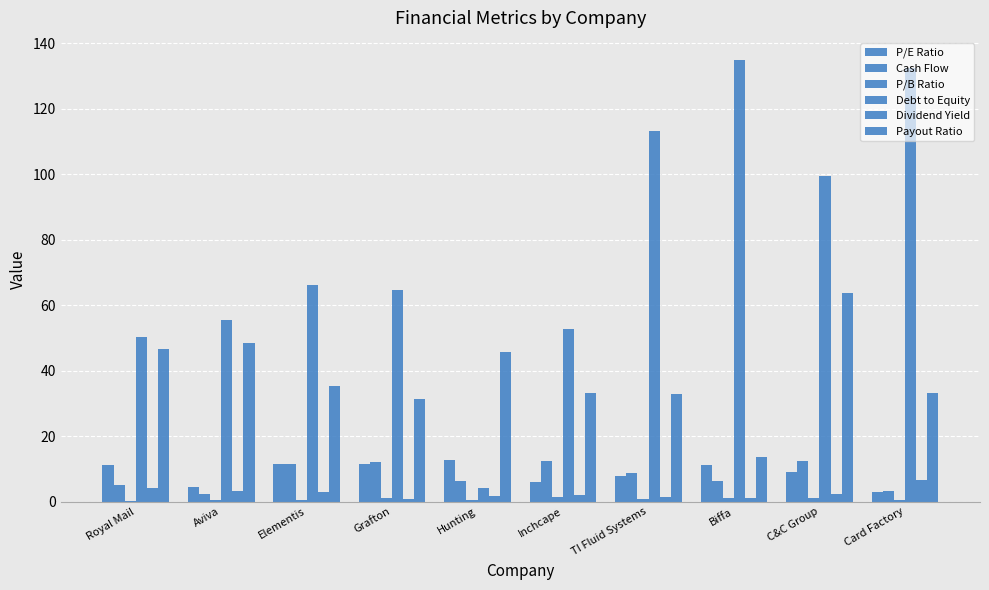

Between TI Fluid Systems and Royal Mail, which is larger?

Royal Mail